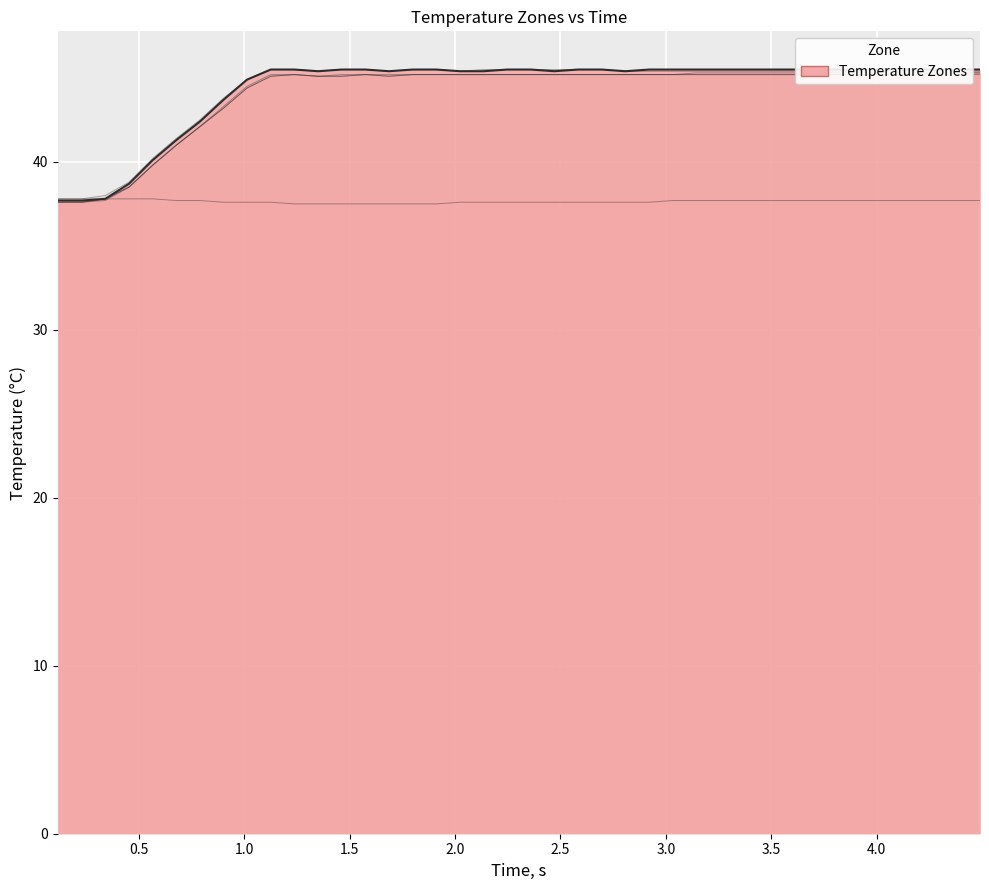

What is the total value across all series at 1.0?

226.9